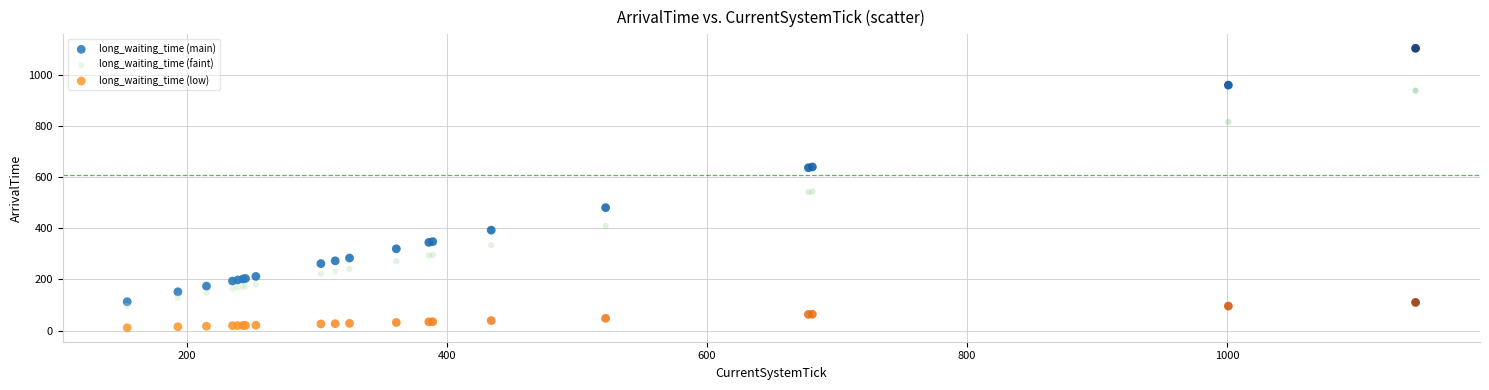

Which series has the largest Y range (max minus min)?

long_waiting_time (main)